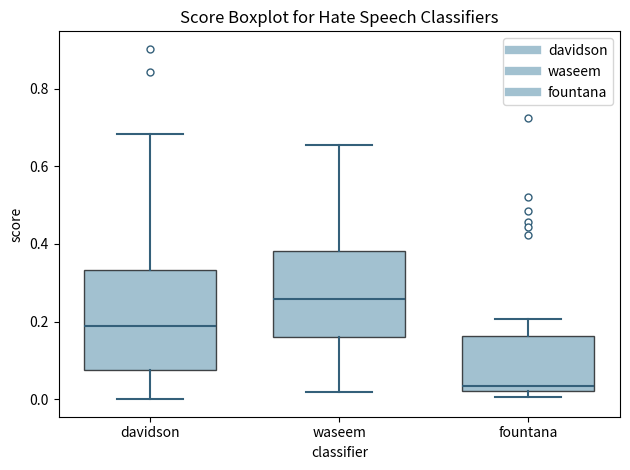

Reading left to right, read every box against the y-axis: the position of its median line, the range the box covers, and the ends of its whiskers. The values are not printed on the chart, so give them approximately, as read against the axis.

davidson: median 0.18, box 0.08 to 0.34, whiskers 0.00 to 0.68
waseem: median 0.26, box 0.16 to 0.38, whiskers 0.02 to 0.66
fountana: median 0.04, box 0.02 to 0.16, whiskers 0.00 to 0.20